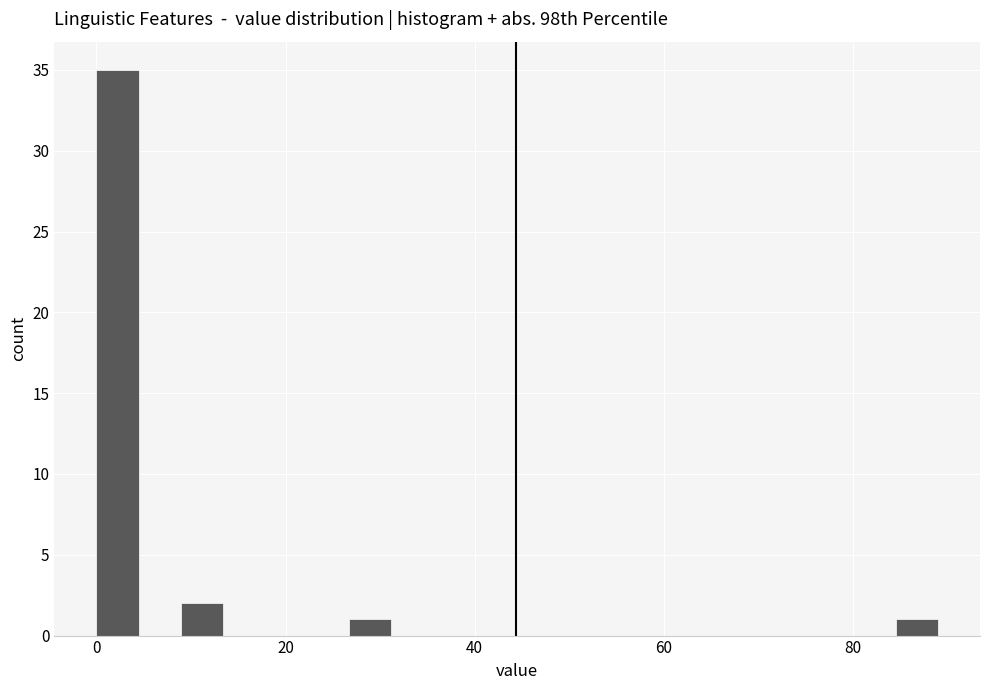

Around what value on the x-axis is the tallest bar? Give the approximate position of its centre, as read against the axis.

2